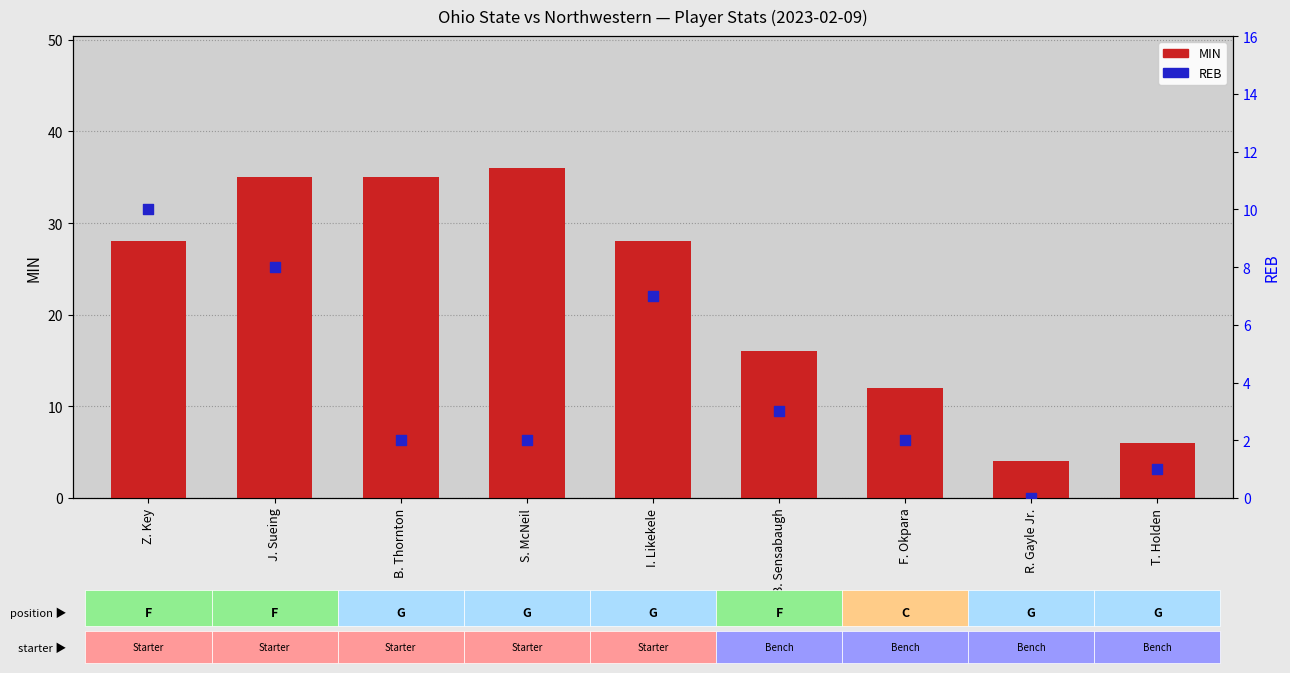

At which category is the sum across all series the highest?

J. Sueing